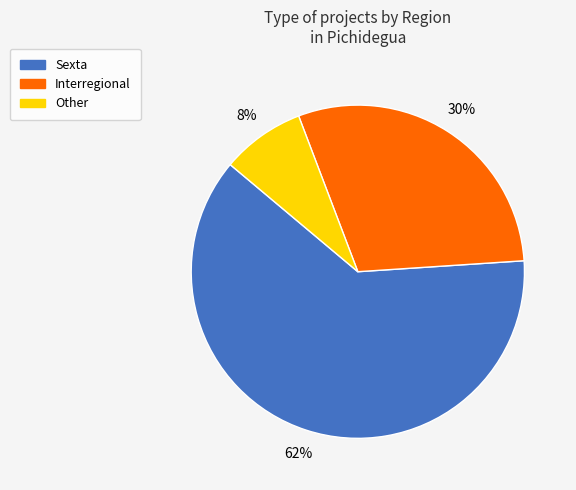

Is it true that Sexta is 51% of the pie?

False